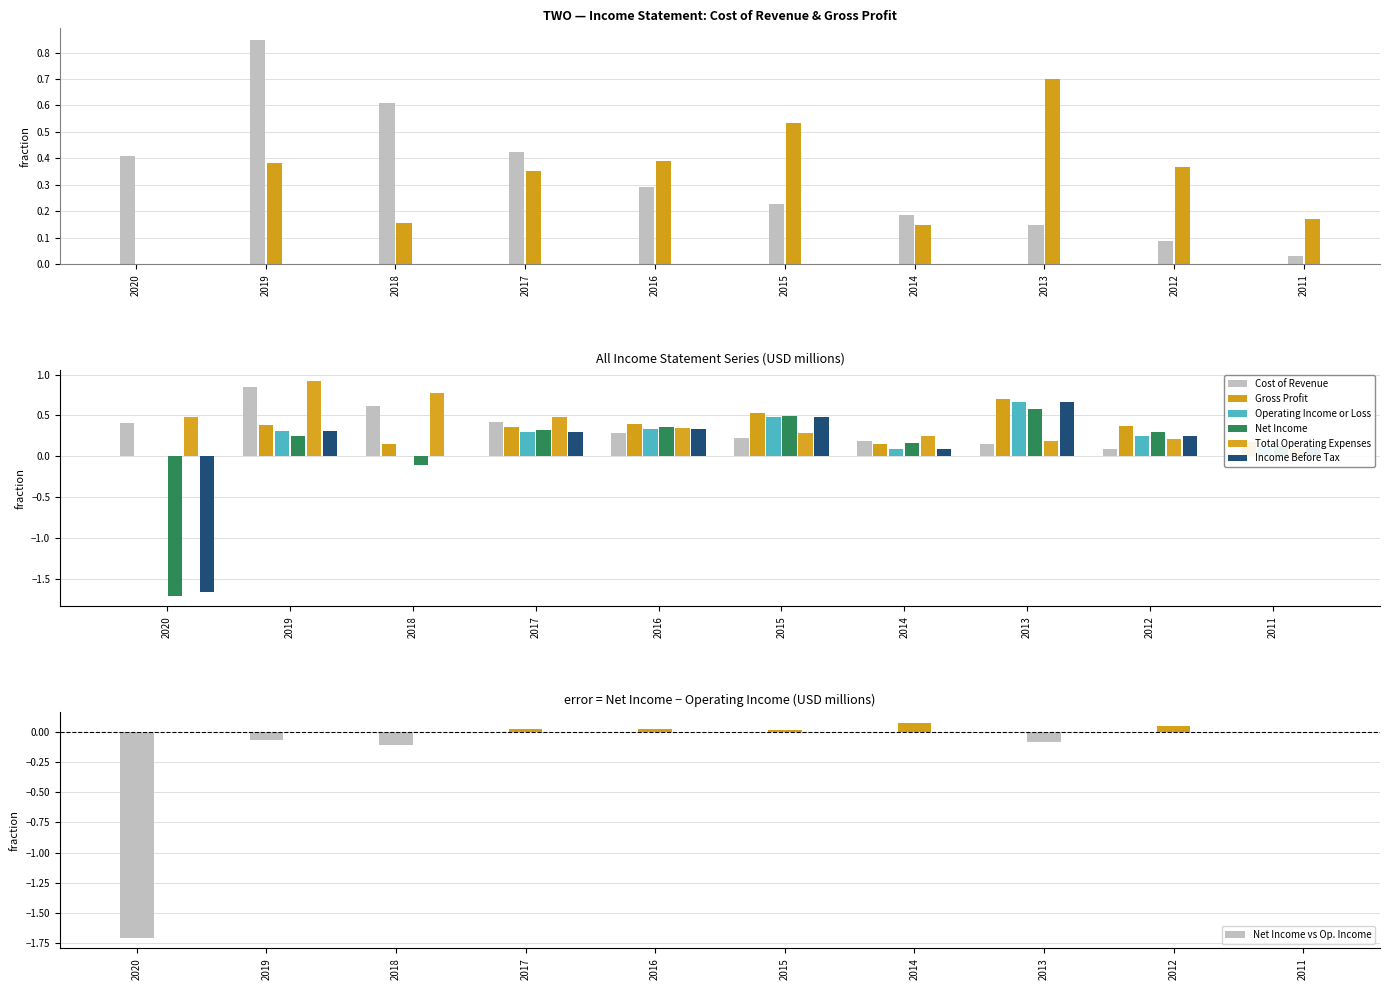

Which category has the lowest value across all series?

2020